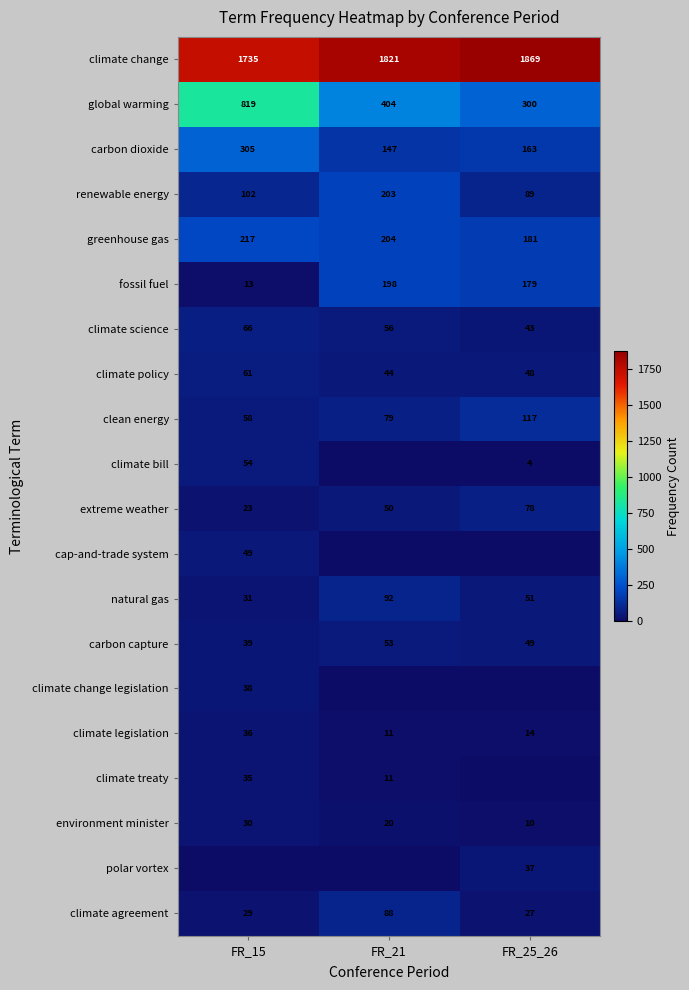

True or false: climate policy has a value of 76 at FR_25_26.

False